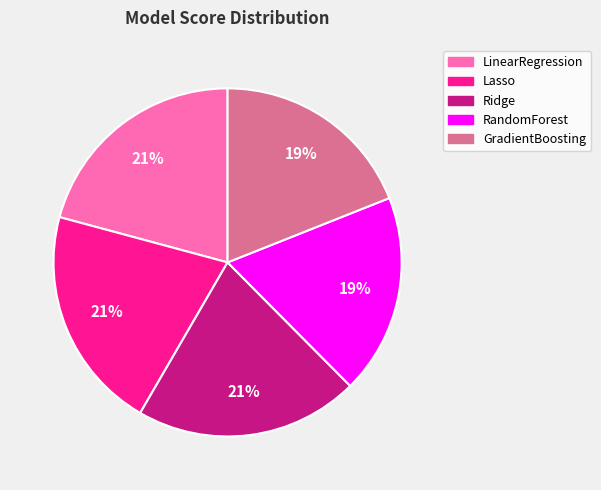

To the nearest percent, what is the combined percentage of GradientBoosting and Lasso?

40%